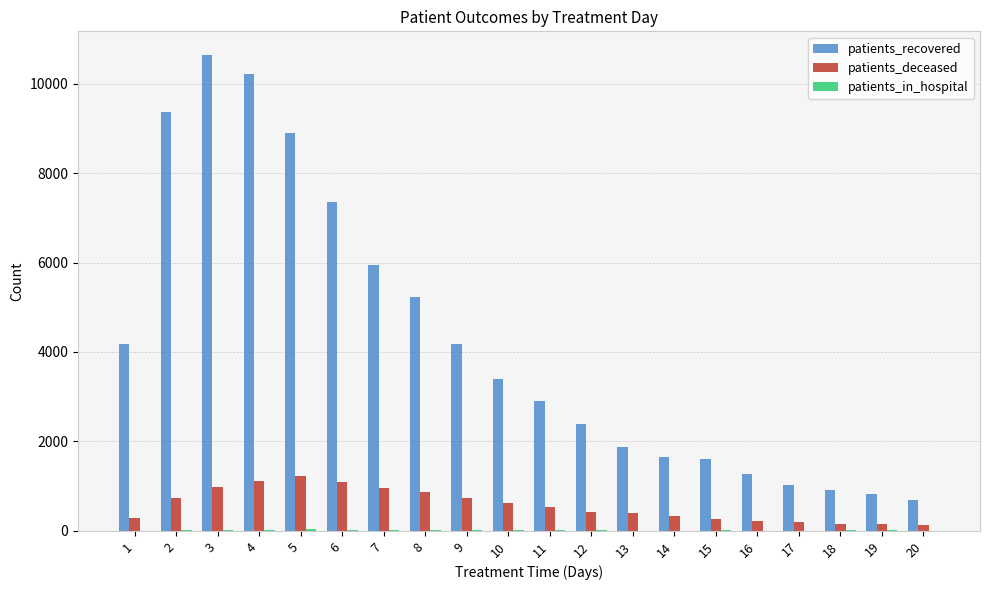

What is the maximum value shown in the chart?

10637